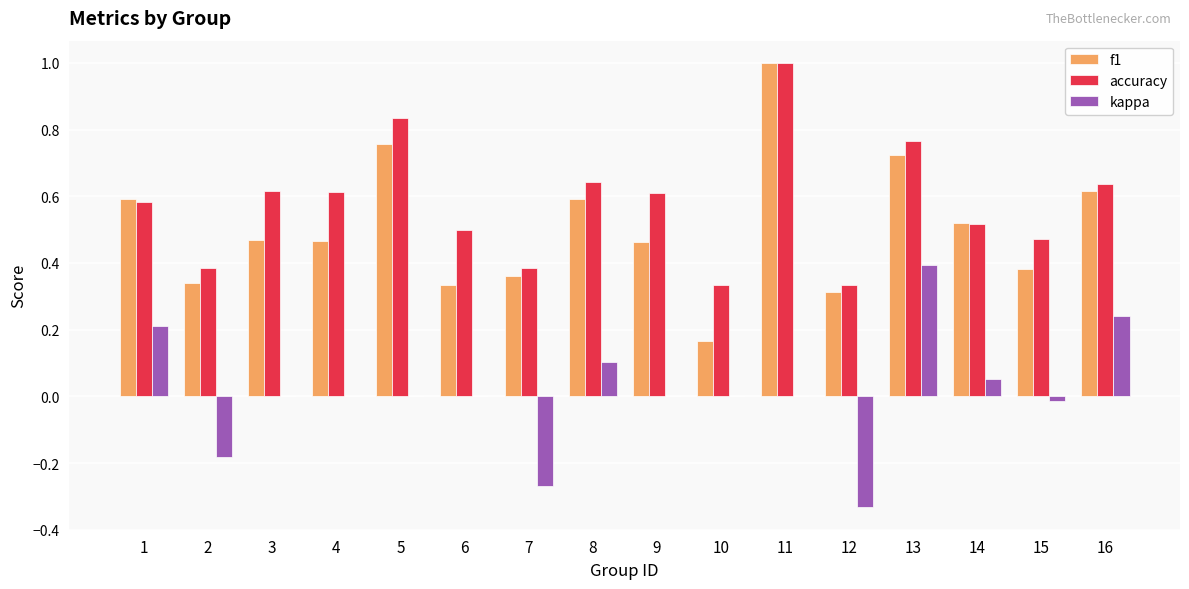

What is the highest value of the accuracy series?

1.0